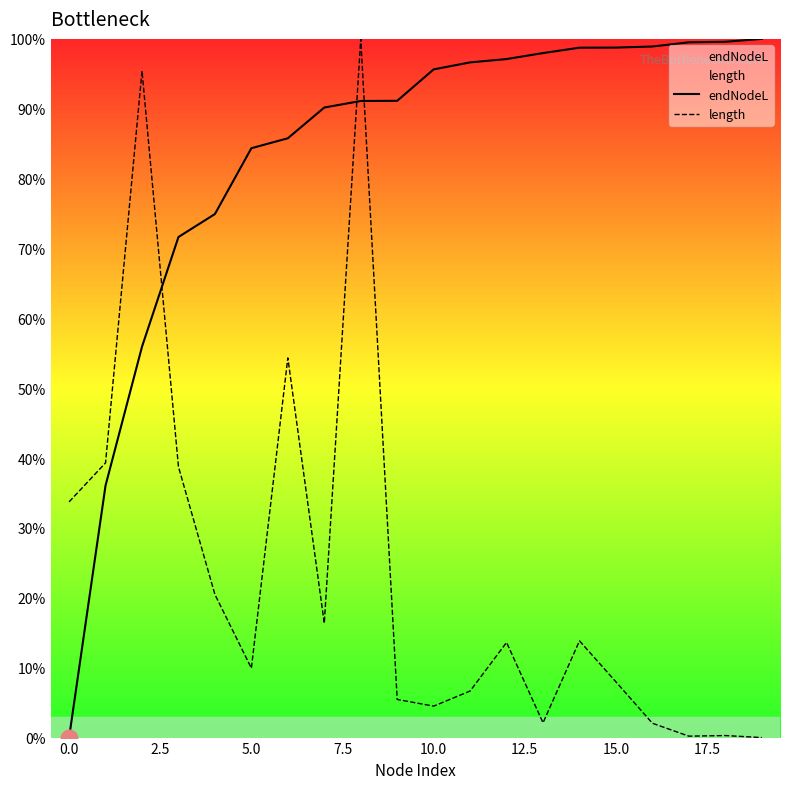

Which label corresponds to the largest value in the chart?

19